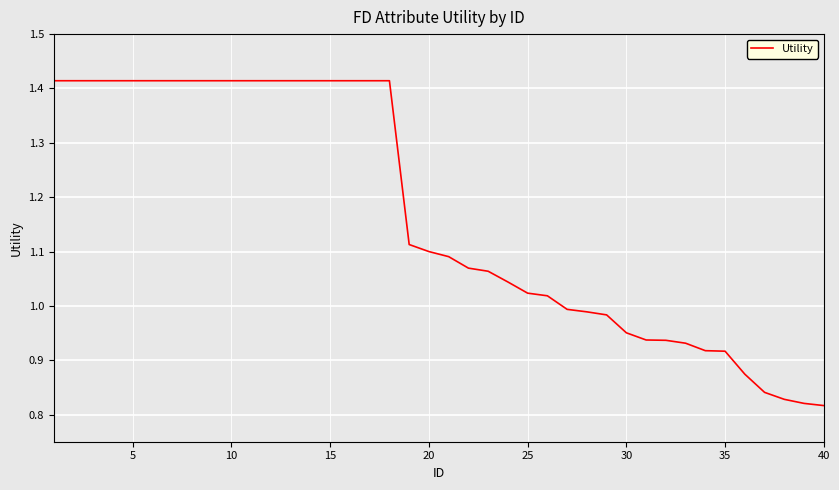

What is the difference between the maximum and minimum values?

0.6